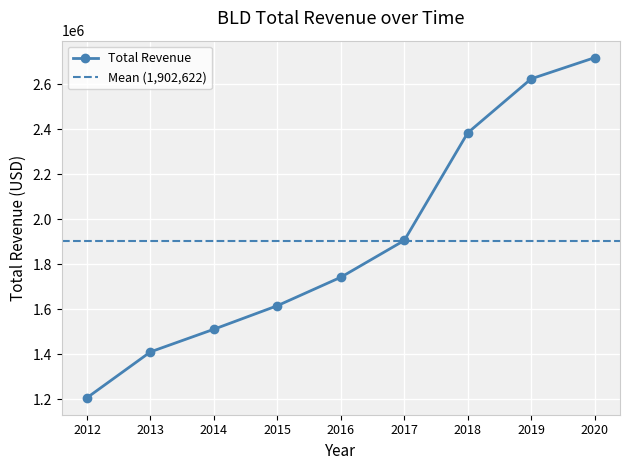

List the labels in order of value, smallest first.

2012, 2013, 2014, 2015, 2016, 2017, 2018, 2019, 2020